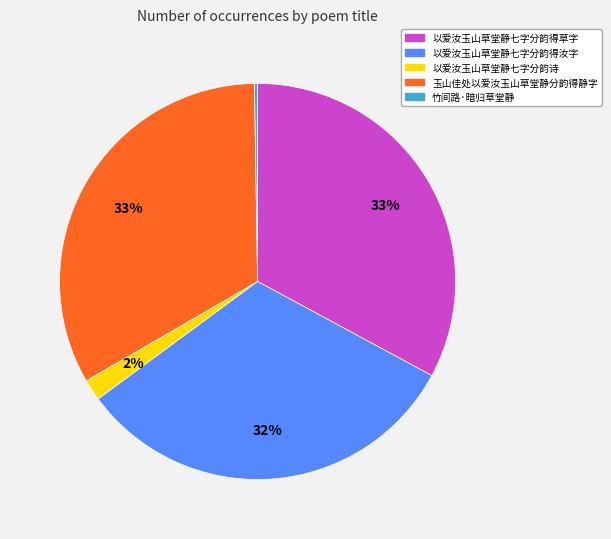

To the nearest percent, what percentage of the pie is 以爱汝玉山草堂静七字分韵得汝字?

32%